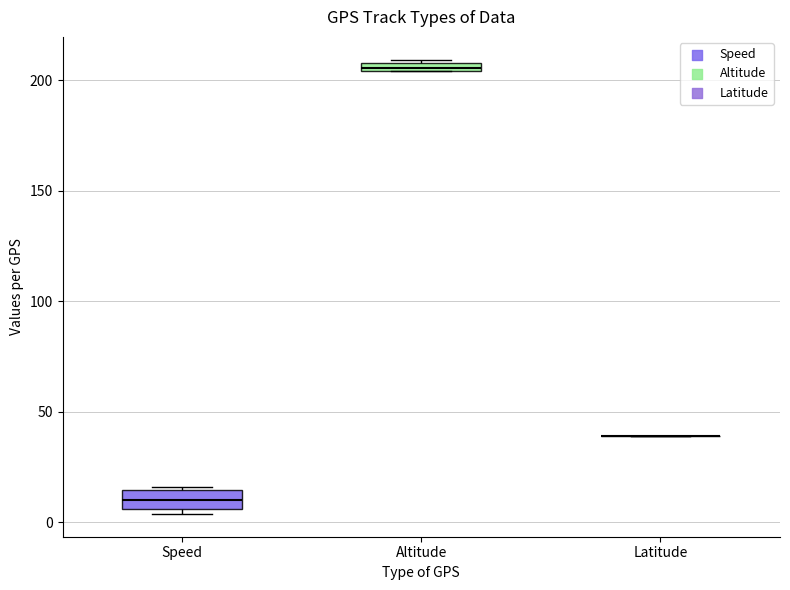

Which box is the tallest, from its lower edge to its upper edge?

Speed